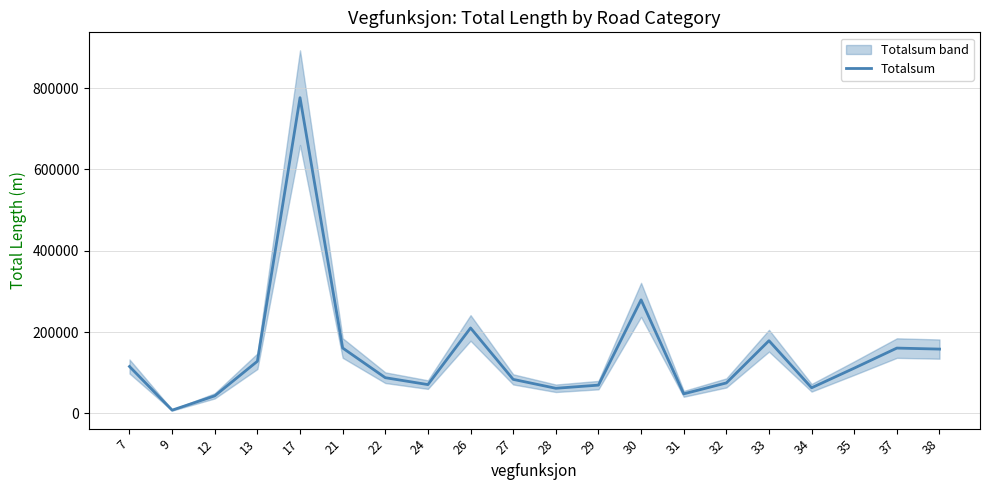

How many lines are shown in the chart?

1